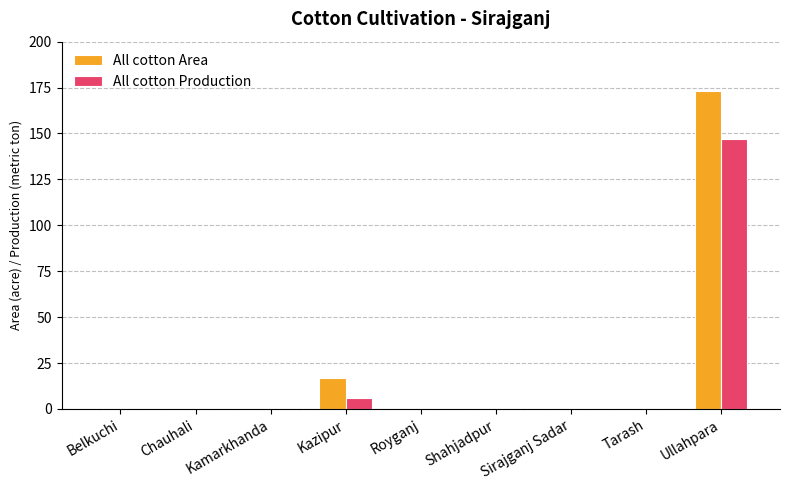

What is the sum of all All cotton Production values?

153